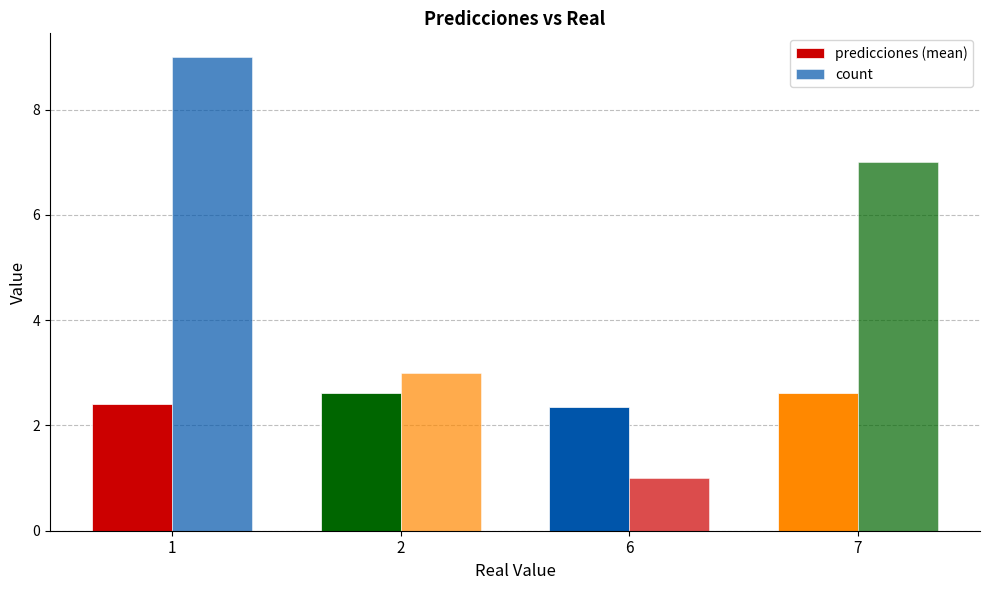

How many data points does each series have?

4